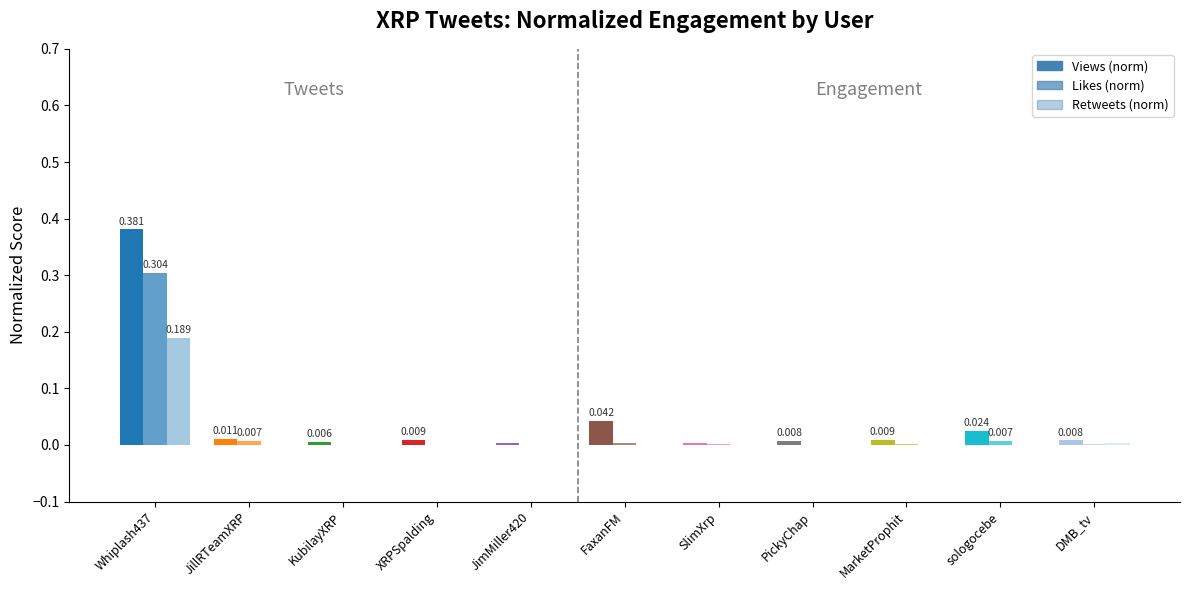

What is the maximum value shown in the chart?

0.4